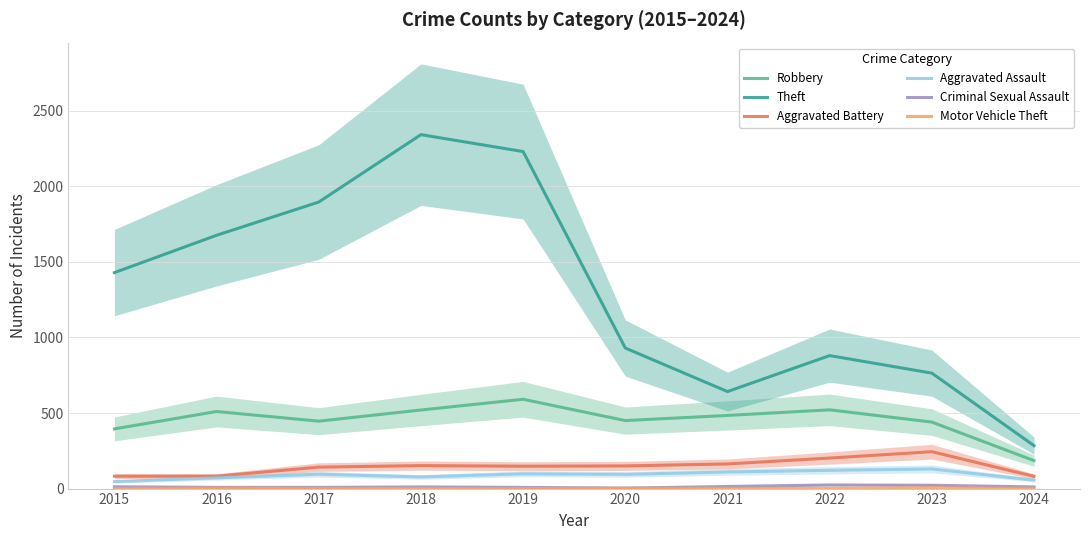

What is the difference between the Criminal Sexual Assault values at 2019 and 2020?

5